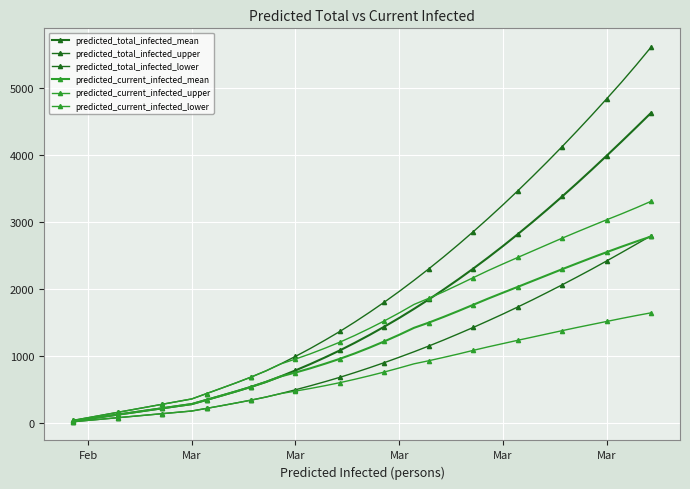

What is the lowest value of the predicted_current_infected_upper series?

40